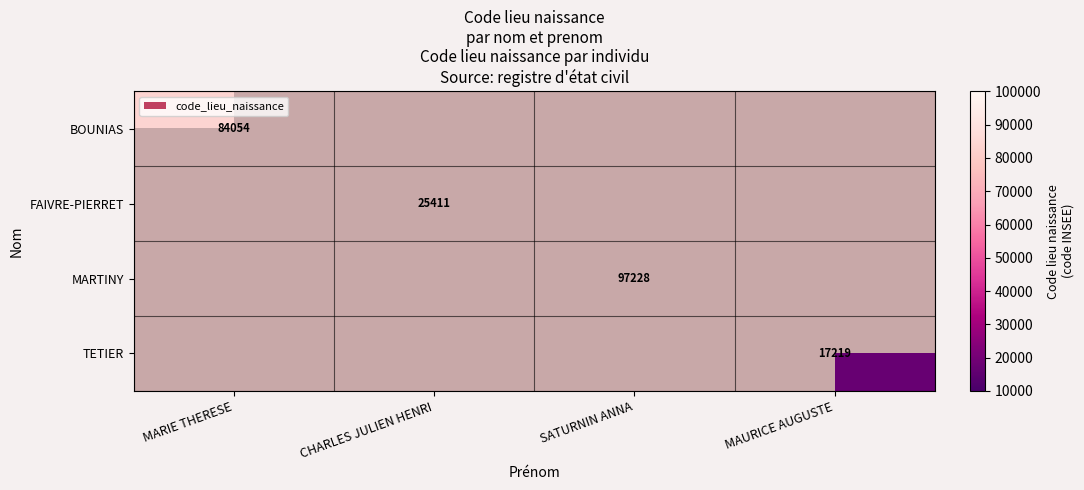

Count the number of categories in the chart.

4